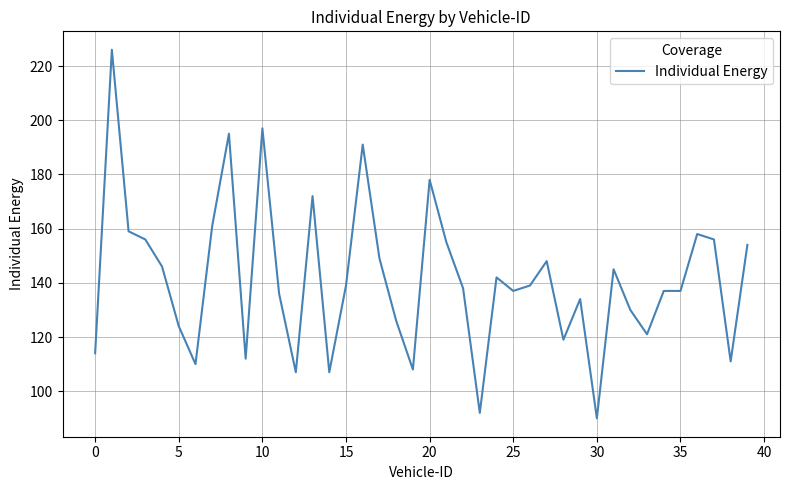

What is the difference between the maximum and minimum values?

136